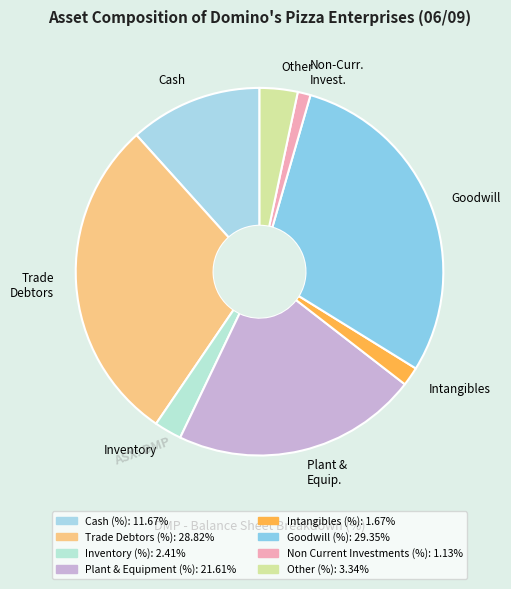

Rank the categories by value from highest to lowest.

Goodwill, Trade Debtors, Plant & Equip., Cash, Other, Inventory, Intangibles, Non-Curr. Invest.